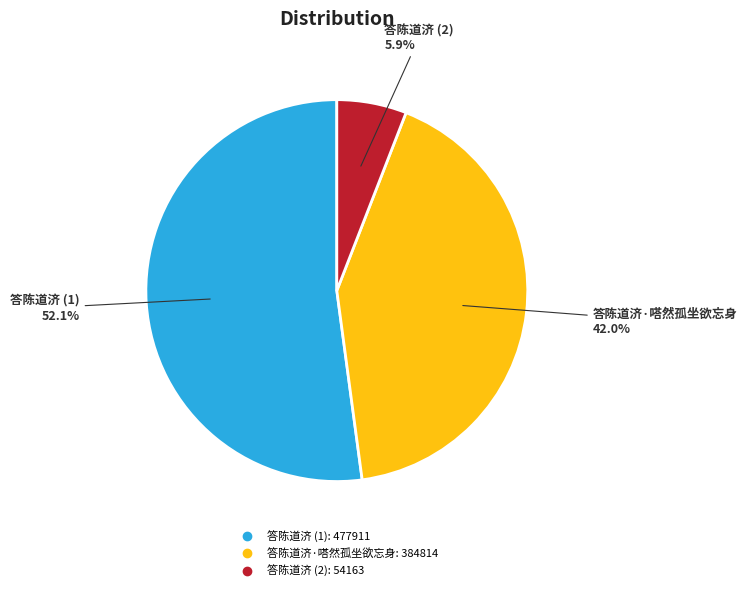

Is there any slice that represents more than half of the pie?

Yes